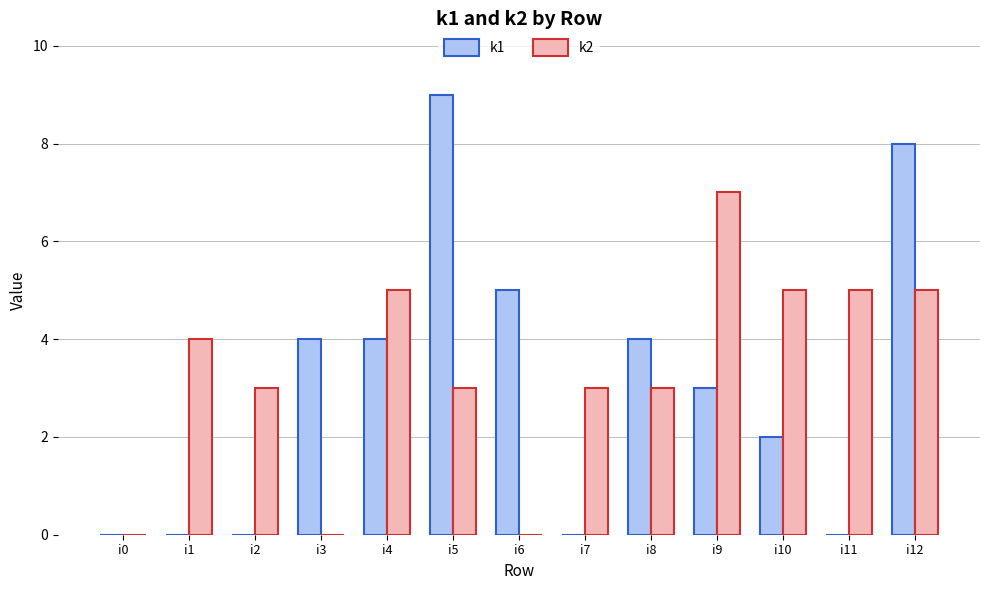

Reading left to right, what are all the values shown in this chart?

k1: 0	0	0	4	4	9	5	0	4	3	2	0	8
k2: 0	4	3	0	5	3	0	3	3	7	5	5	5